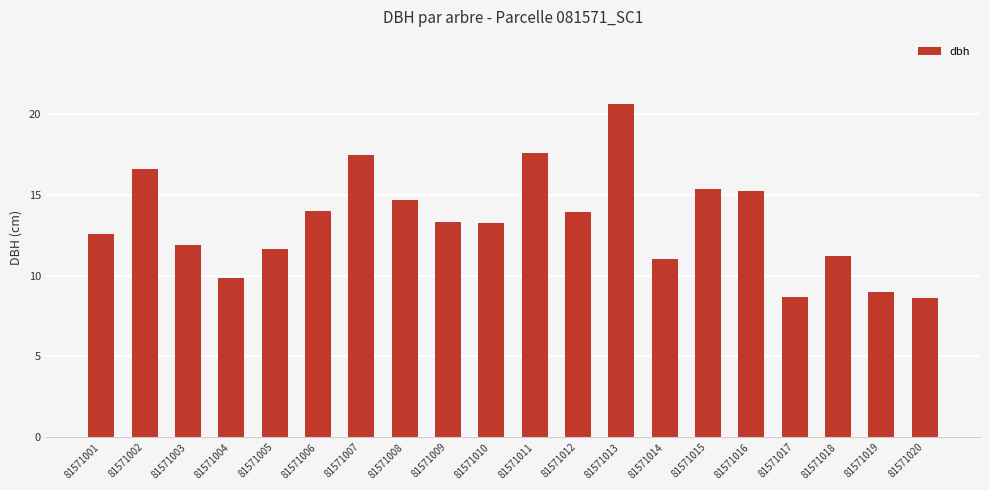

Where does the data first go above 13?

81571002